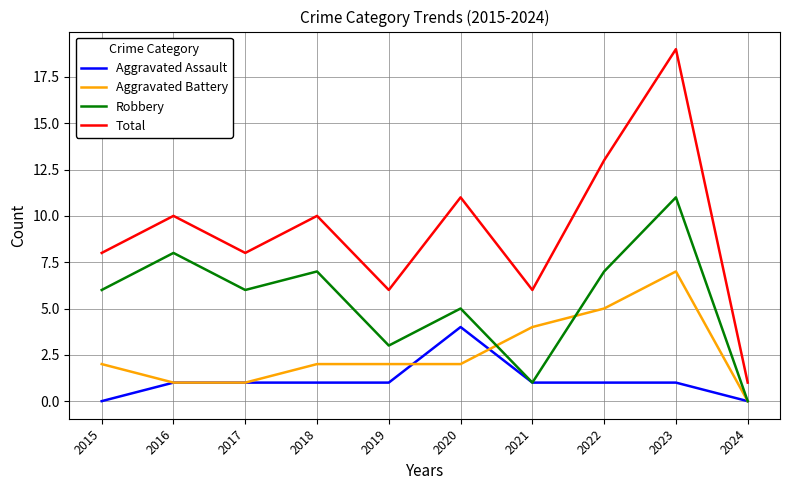

Between 2015 and 2021, which series saw the biggest shift?

Robbery